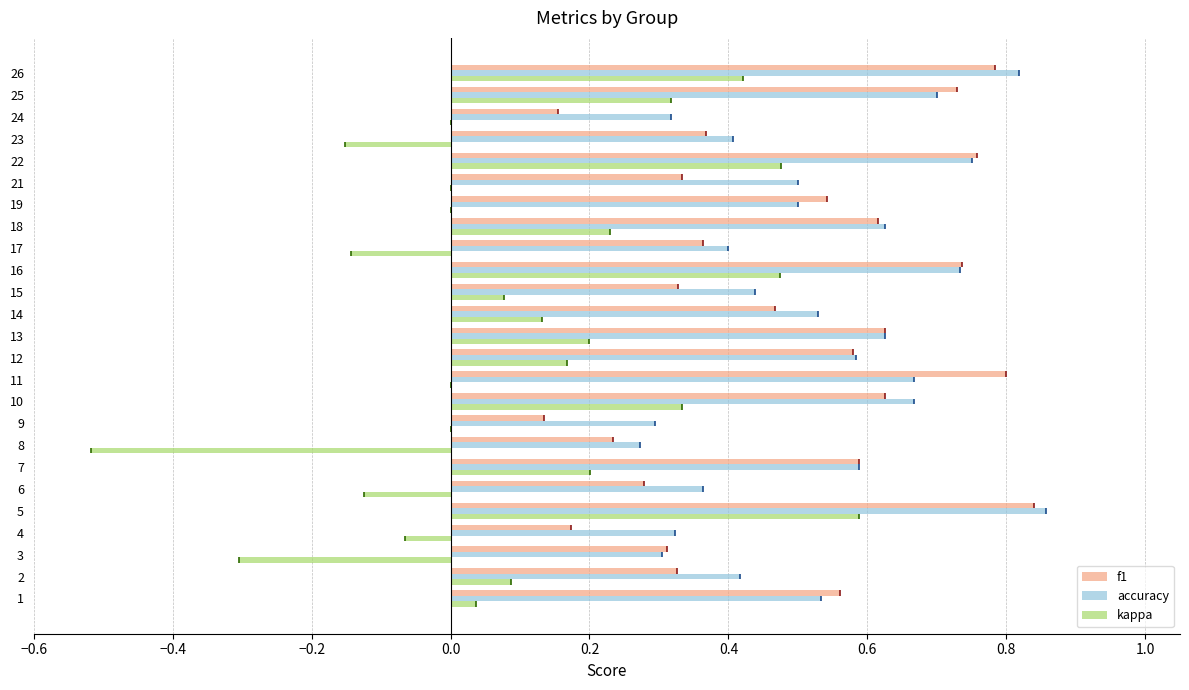

How many bars are there in each group?

3